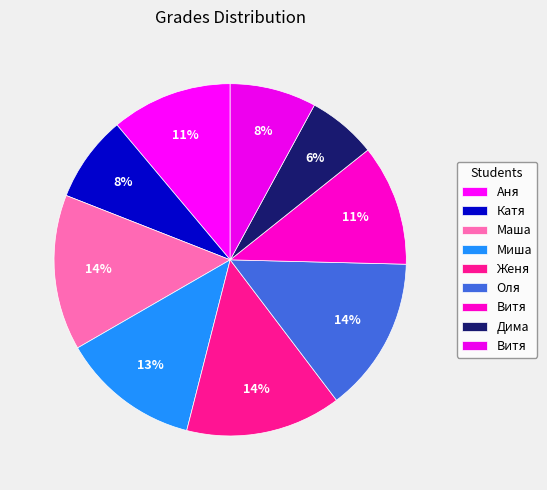

To the nearest percent, what is the average slice percentage?

11%